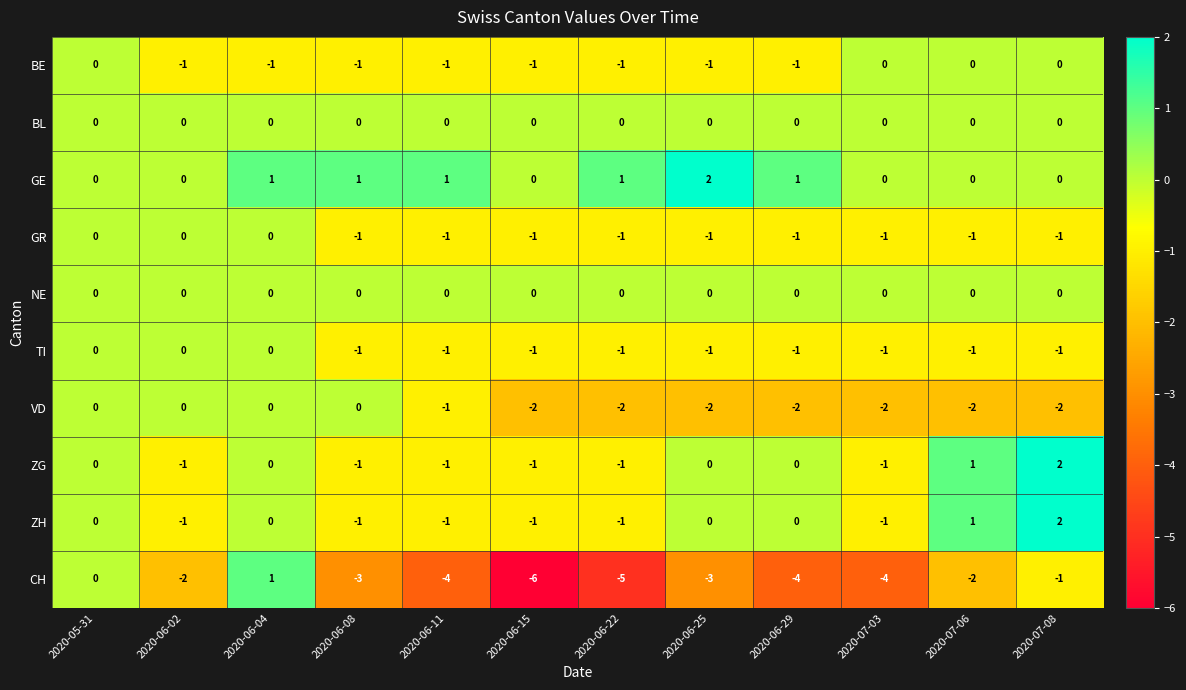

What is the difference between the highest and lowest values at 2020-06-29?

5